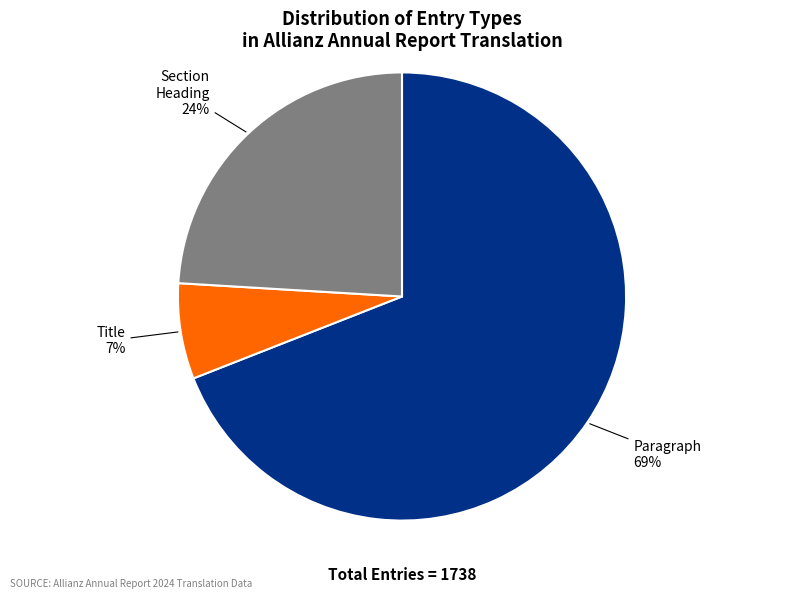

To the nearest percent, what is the average slice percentage?

33%